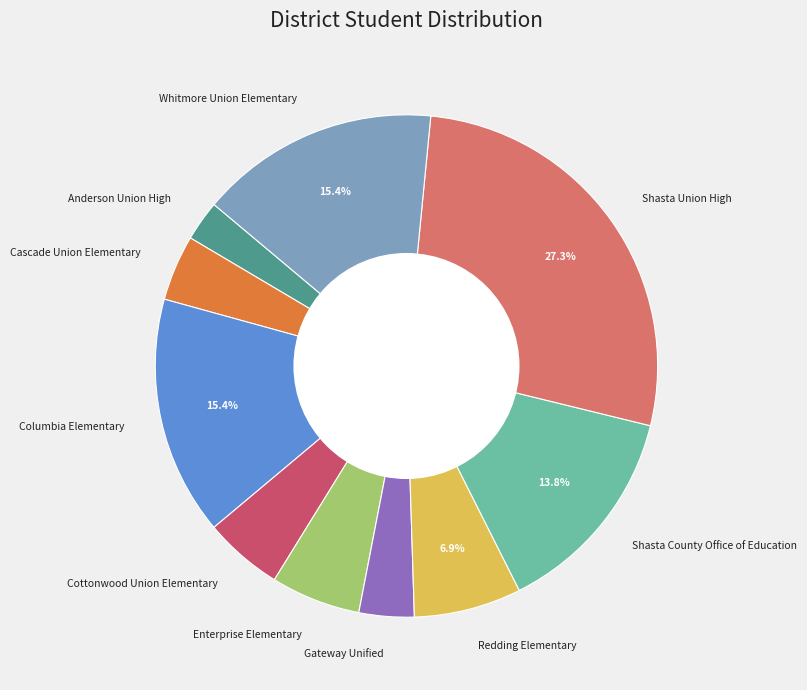

What percentage is NOT represented by Whitmore Union Elementary?

84.6%